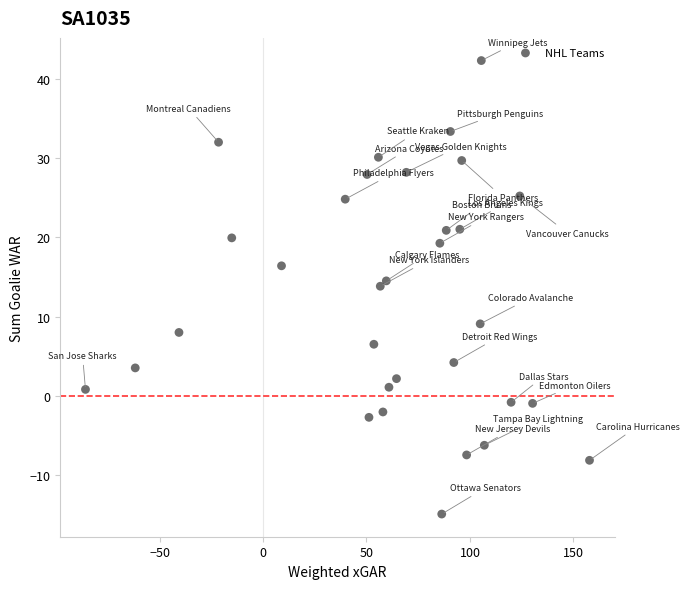

What Y value in the scatter plot is closest to 13?

13.8